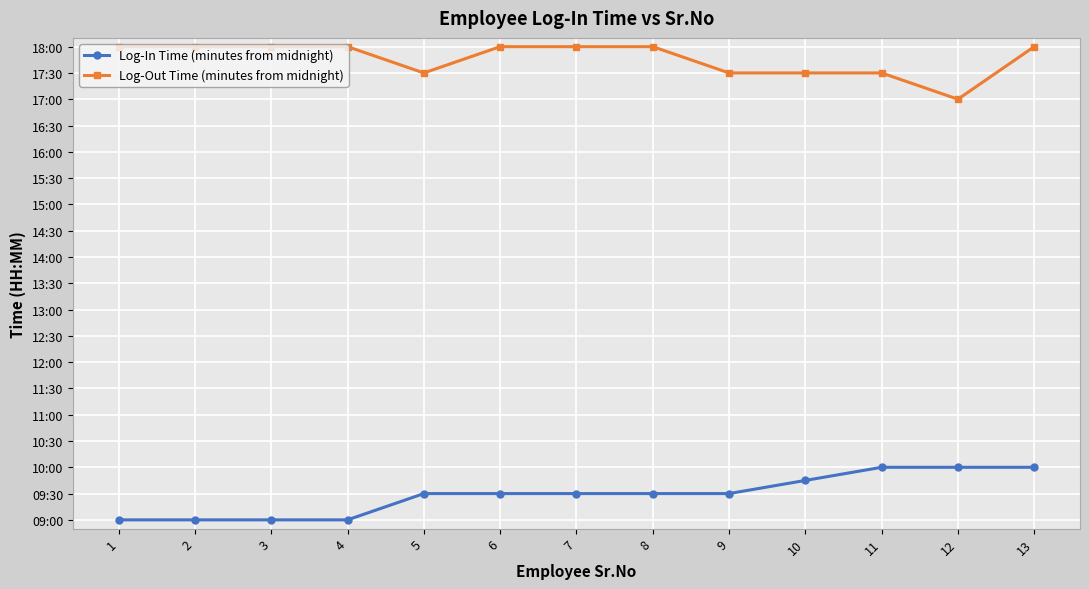

Read the Log-Out Time (minutes from midnight) value at 10, to the nearest 5.

1050